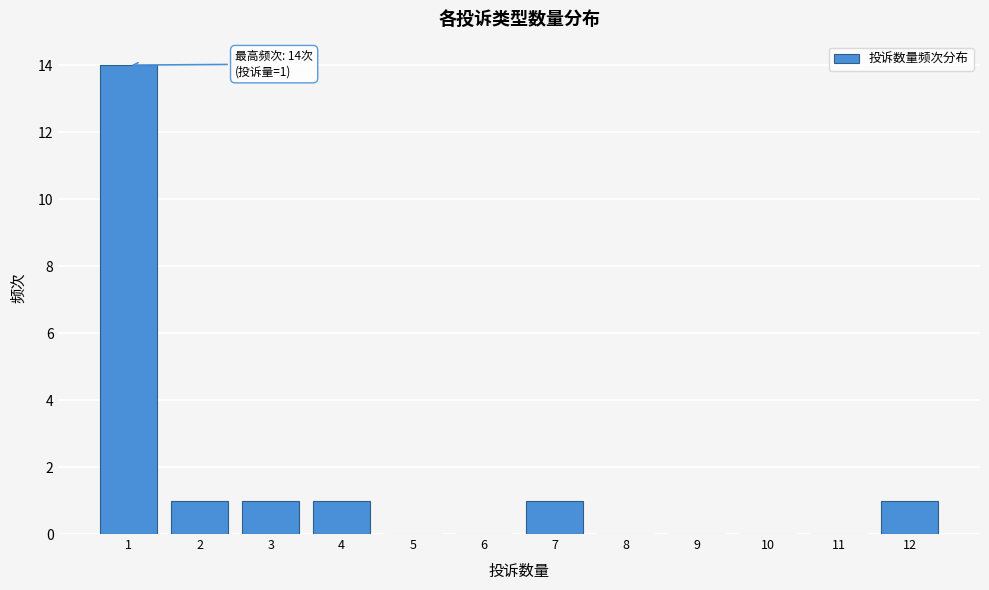

Which range on the x-axis has the tallest bar?

0.5 to 1.5